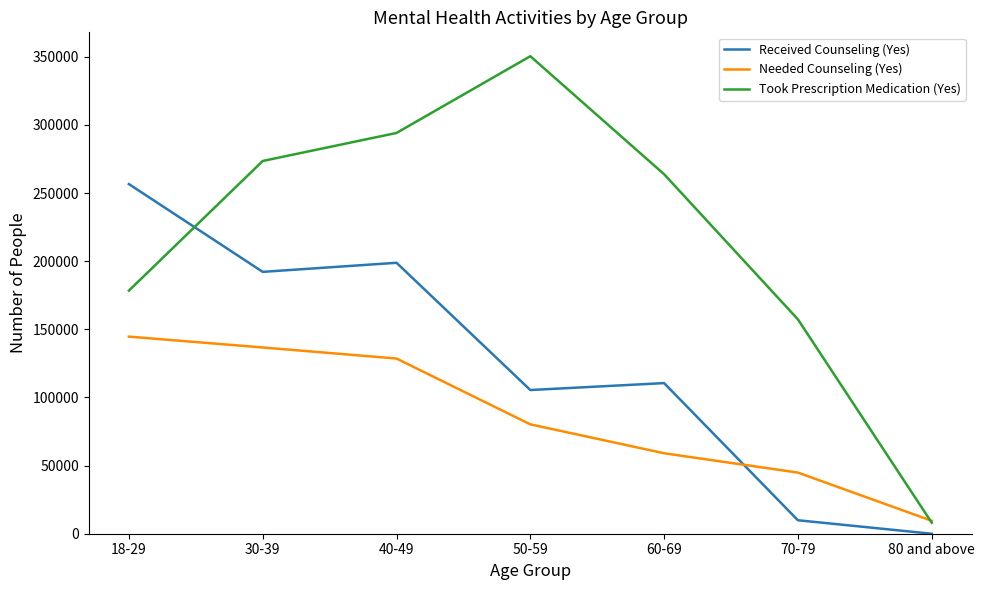

What value does the Took Prescription Medication (Yes) series have at 40-49, to the nearest 50?

294100